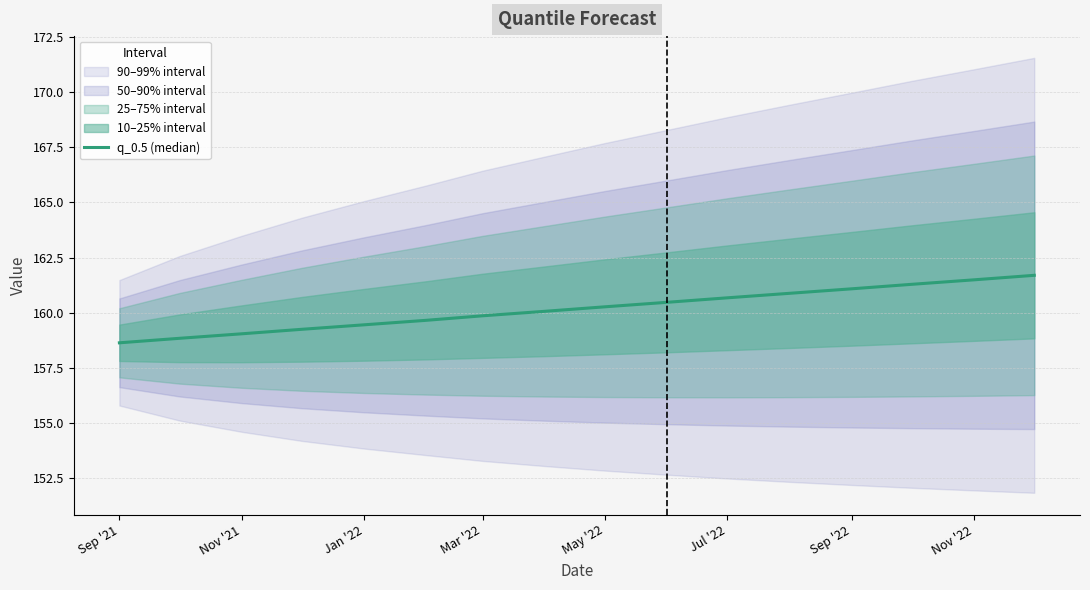

What is the greatest value displayed?

161.7